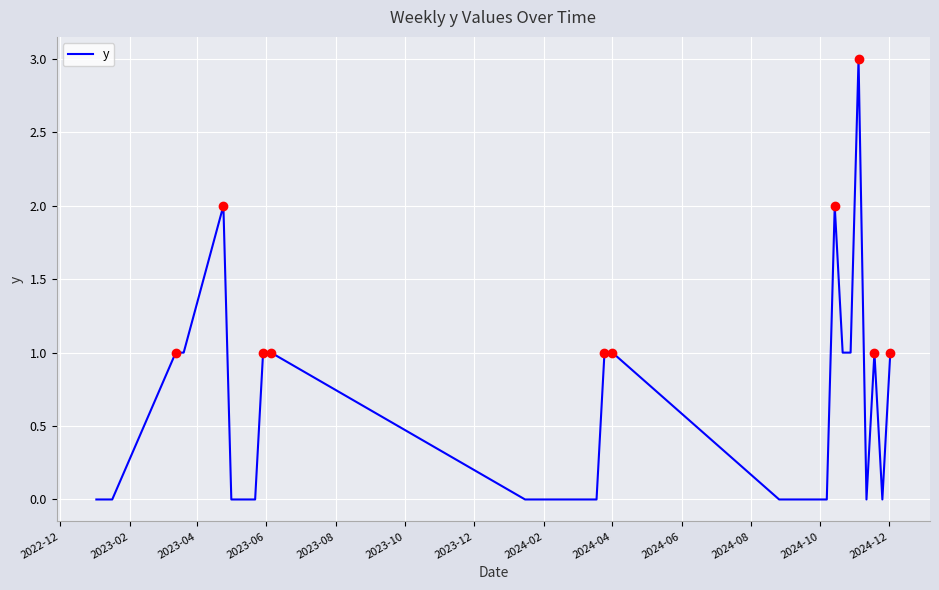

What is the difference between the maximum and minimum values?

3